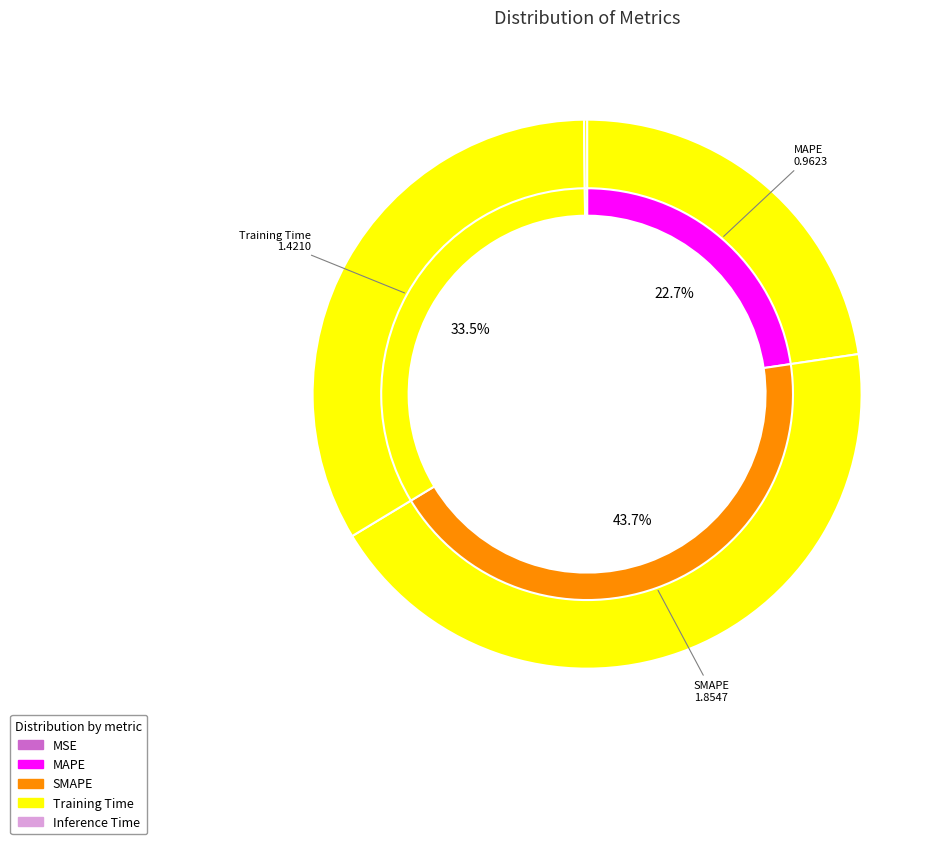

Rank the categories by value from lowest to highest.

MSE, Inference Time, MAPE, Training Time, SMAPE